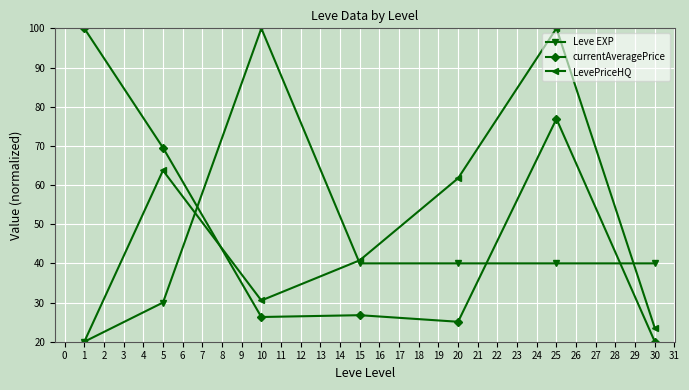

The Leve EXP series shows 21.8 at 5. True or false?

False